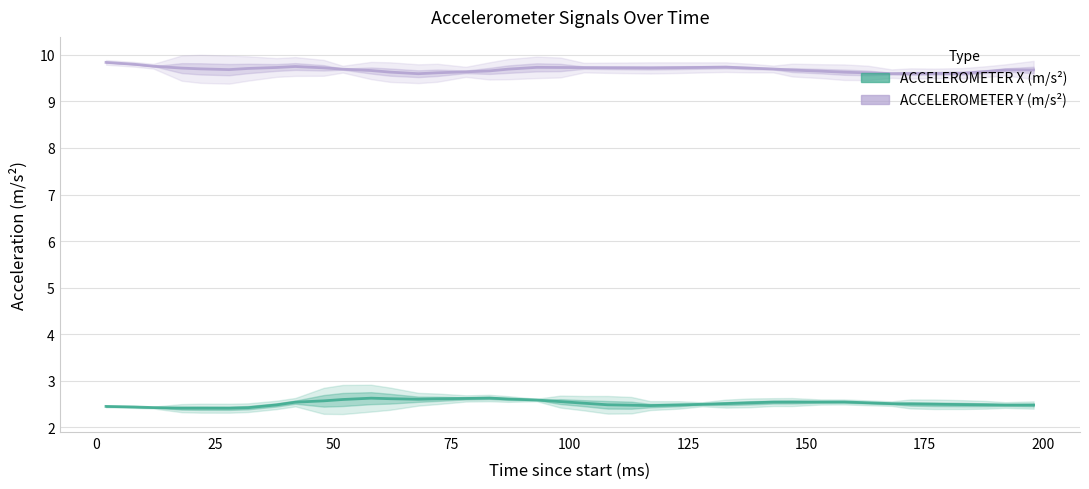

How many interior local valleys does the ACCELEROMETER X (m/s²) series have?

3